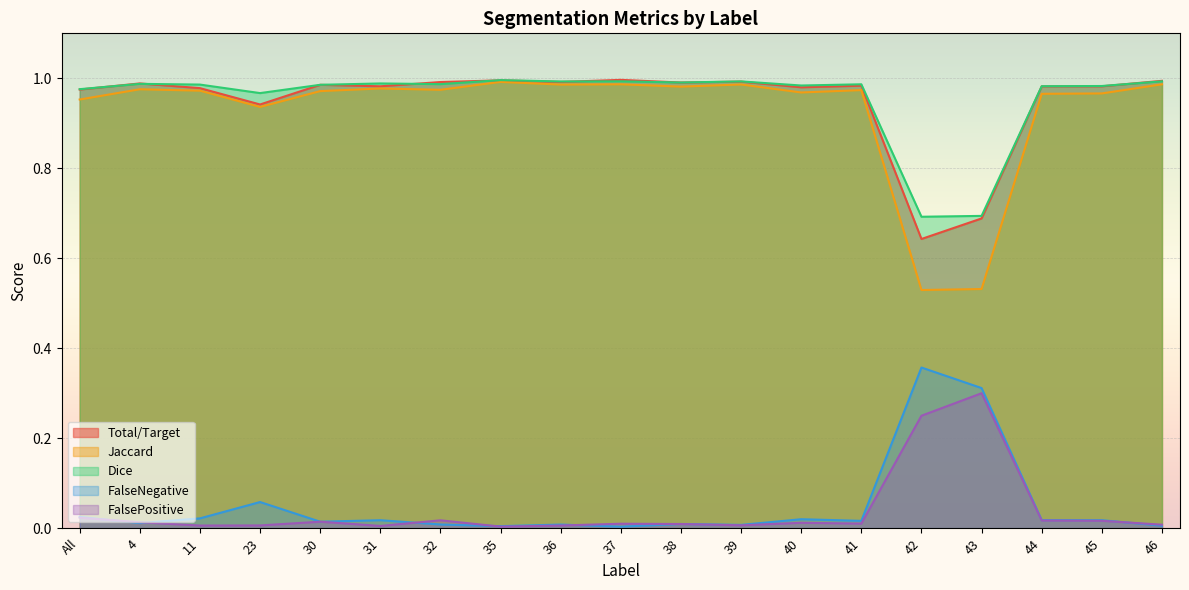

Which has a higher value, 35 or 42?

35